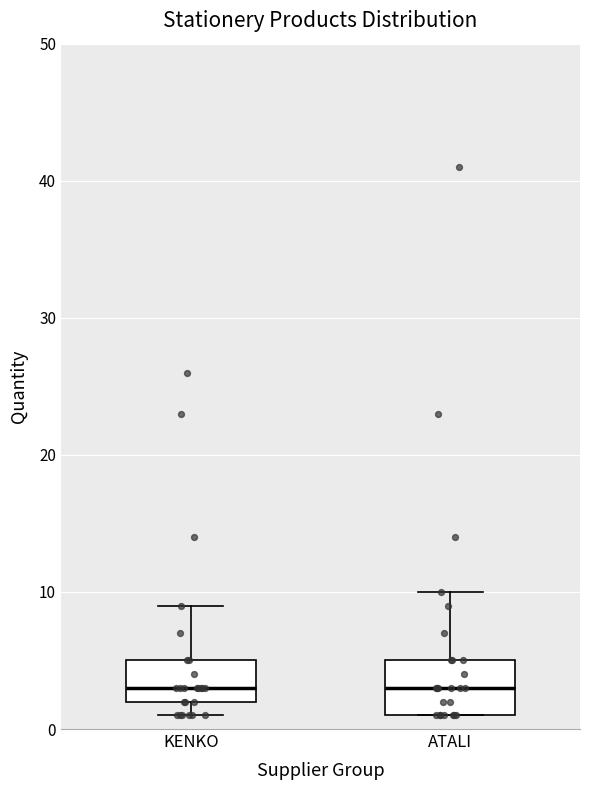

Which box is the tallest, from its lower edge to its upper edge?

ATALI